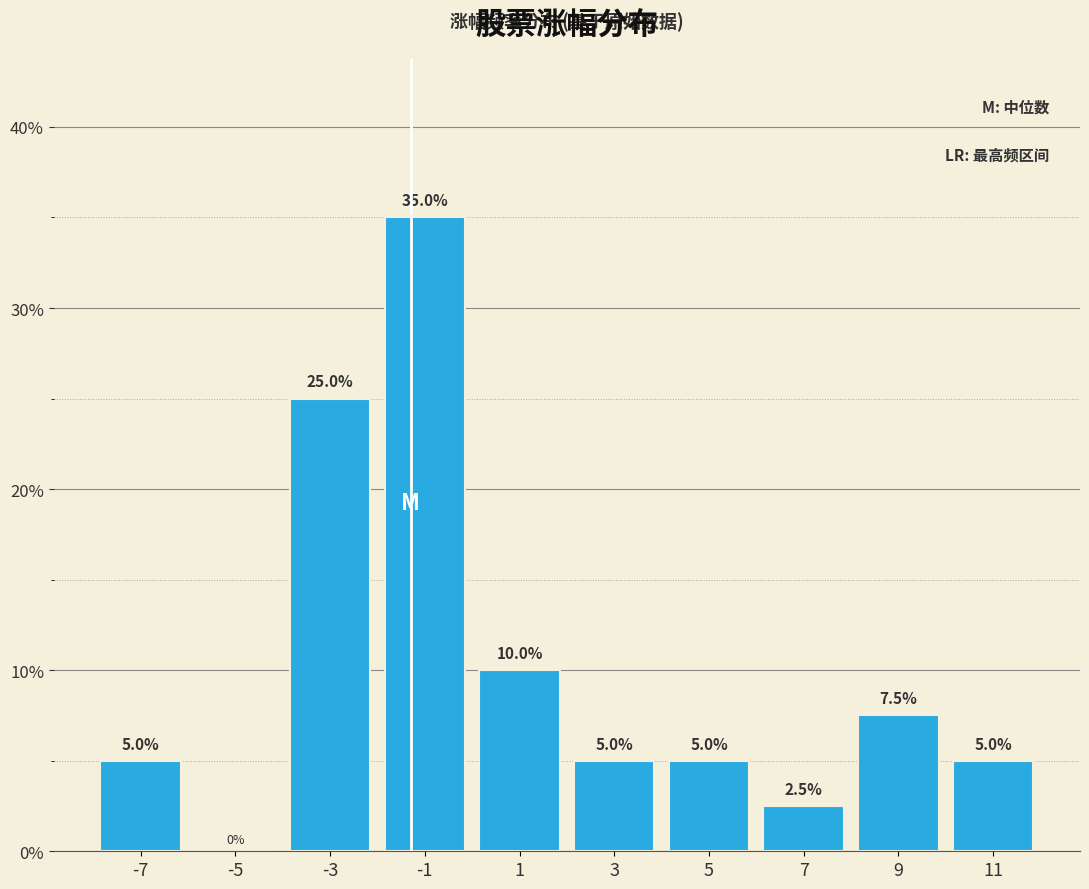

Reading left to right, transcribe this chart: for each bar, give the range it covers on the x-axis and its height.

-8 to -6: 5.0
-6 to -4: 0.0
-4 to -2: 25.0
-2 to 0: 35.0
0 to 2: 10.0
2 to 4: 5.0
4 to 6: 5.0
6 to 8: 2.5
8 to 10: 7.5
10 to 12: 5.0